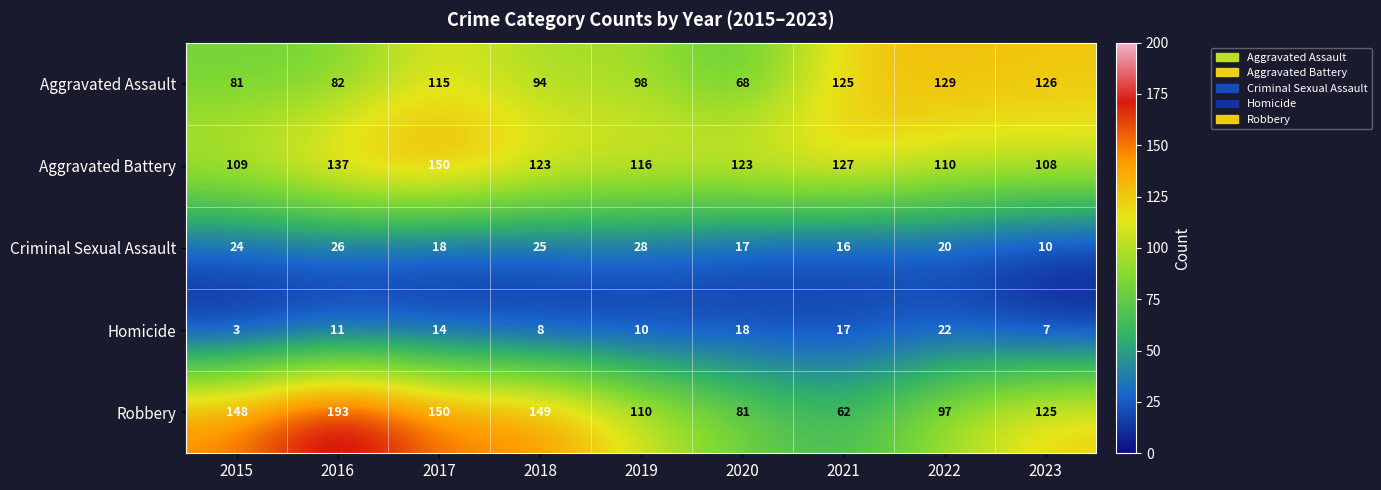

List the series in order of their peak value, lowest first.

Homicide, Criminal Sexual Assault, Aggravated Assault, Aggravated Battery, Robbery